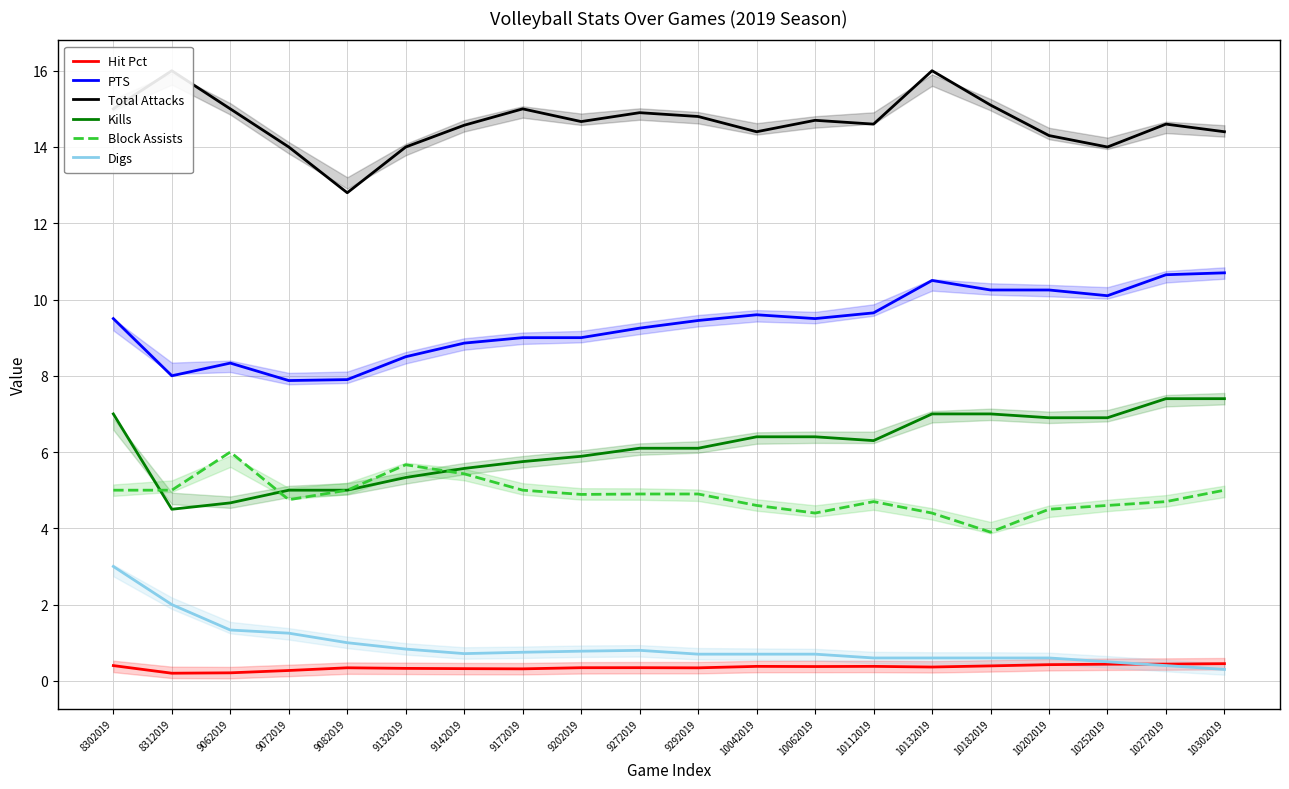

What is the difference between the maximum and second lowest values in the Kills series?

2.7